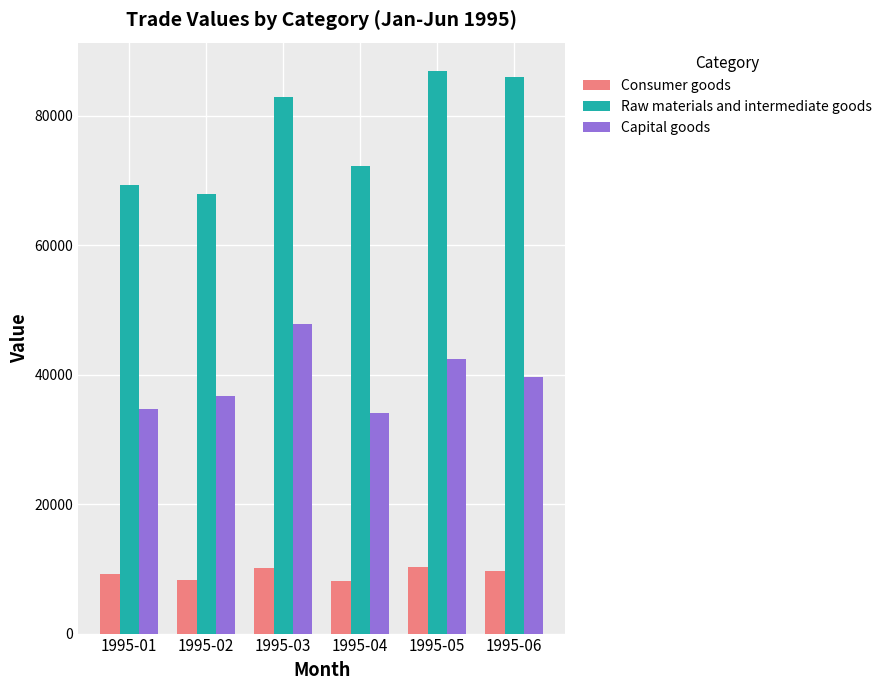

What are all the series names shown in the legend?

Consumer goods, Raw materials and intermediate goods, Capital goods